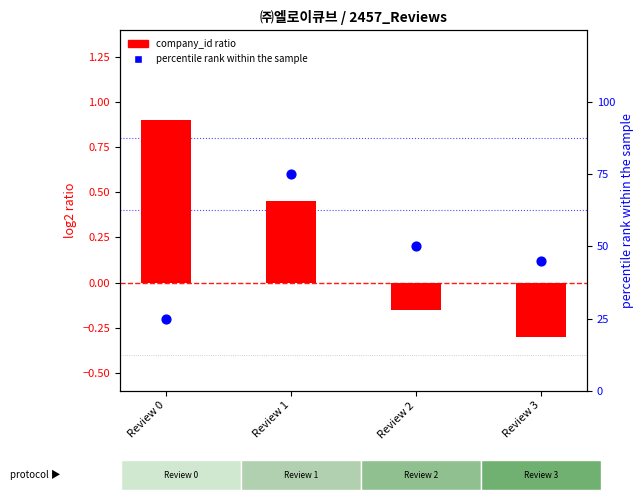

Which series has the largest Y range (max minus min)?

percentile rank within the sample